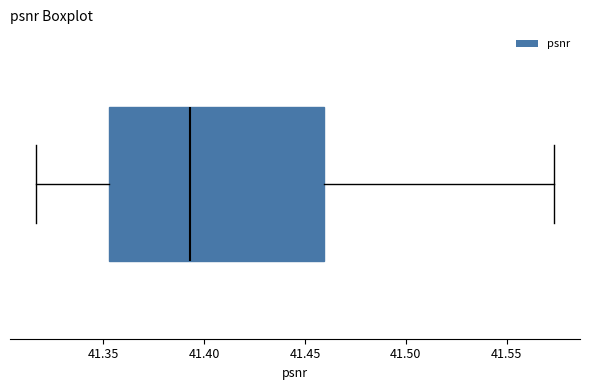

Read this box plot against the x-axis: the position of the median line, the range covered by the box, and the ends of both whiskers. The values are not printed on the chart, so give them approximately, as read against the axis.

median 41.395, box 41.355 to 41.460, whiskers 41.315 to 41.575